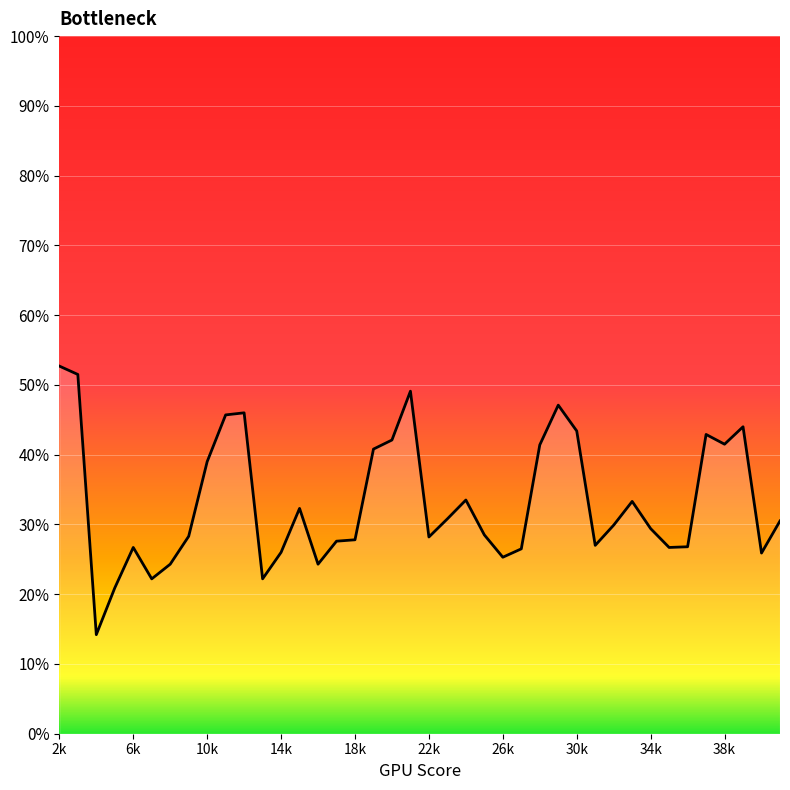

How many interior local peaks (higher than both neighbors) does the data have?

9